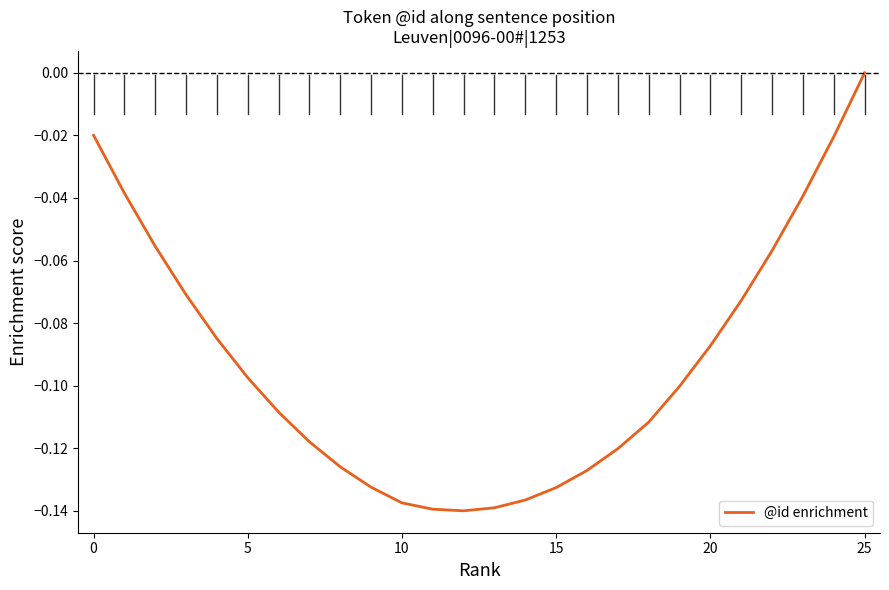

What is the average value?

-0.1